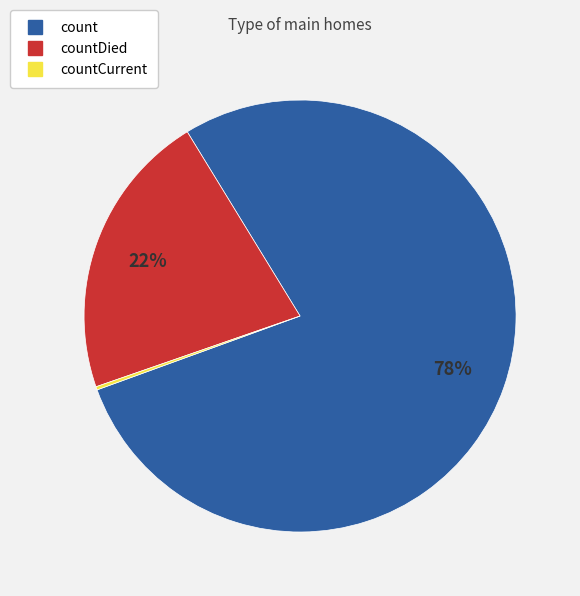

Does any single category account for the majority?

Yes